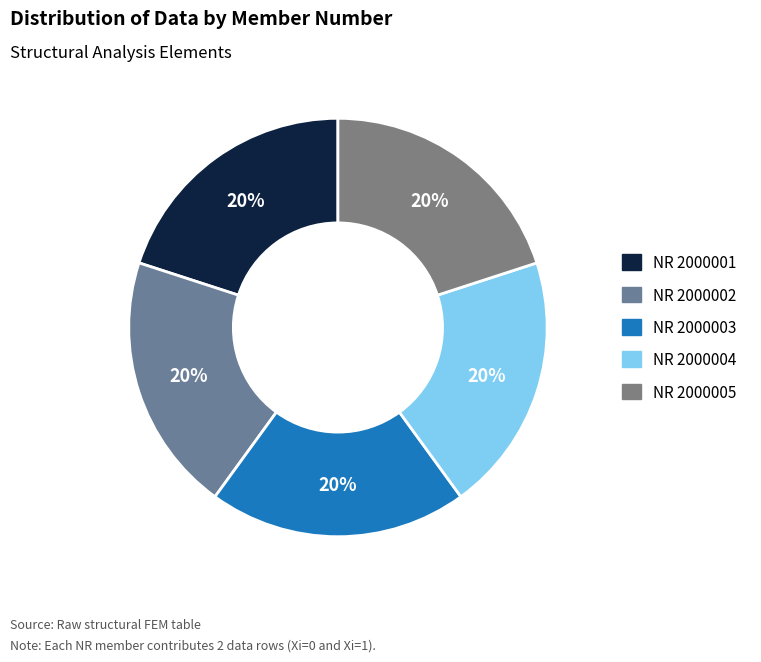

To the nearest percent, what portion does NR 2000005 represent?

20%